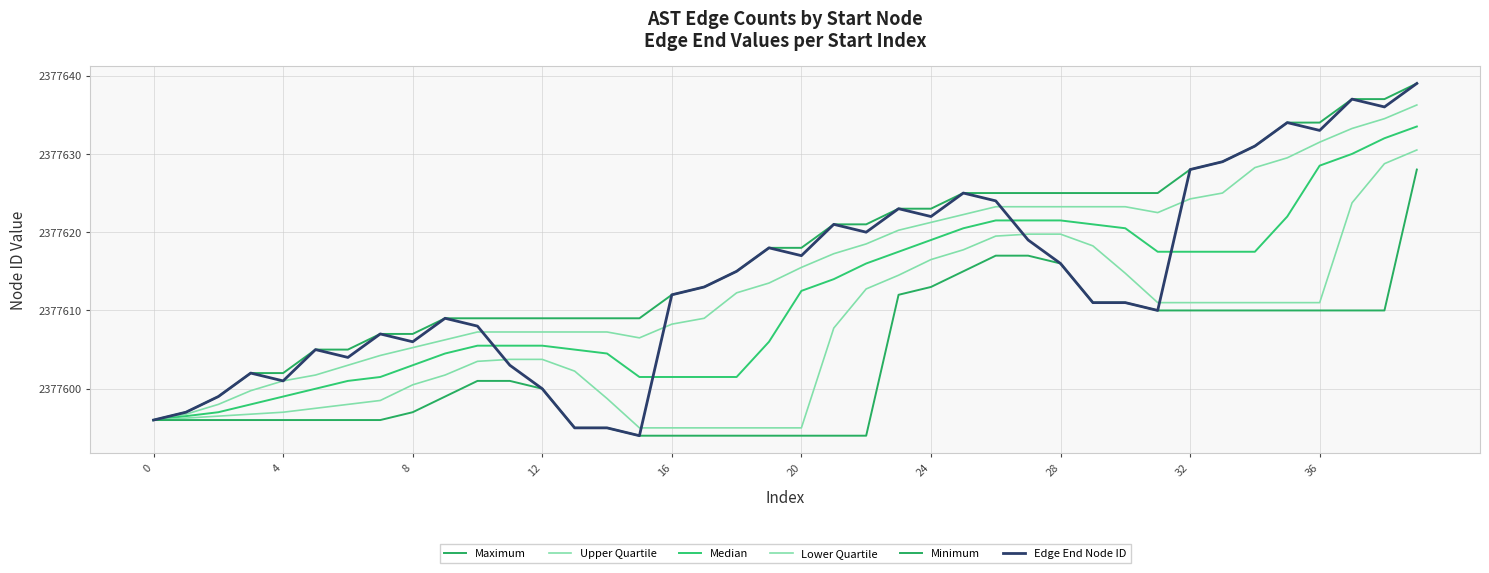

True or false: Upper Quartile has more than 2 points higher than both neighbors.

False